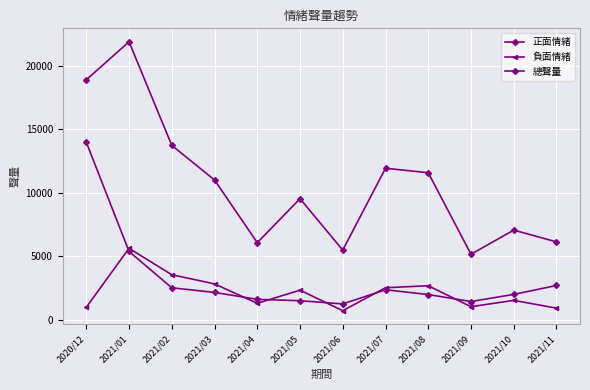

Does the chart have visible grid lines?

Yes